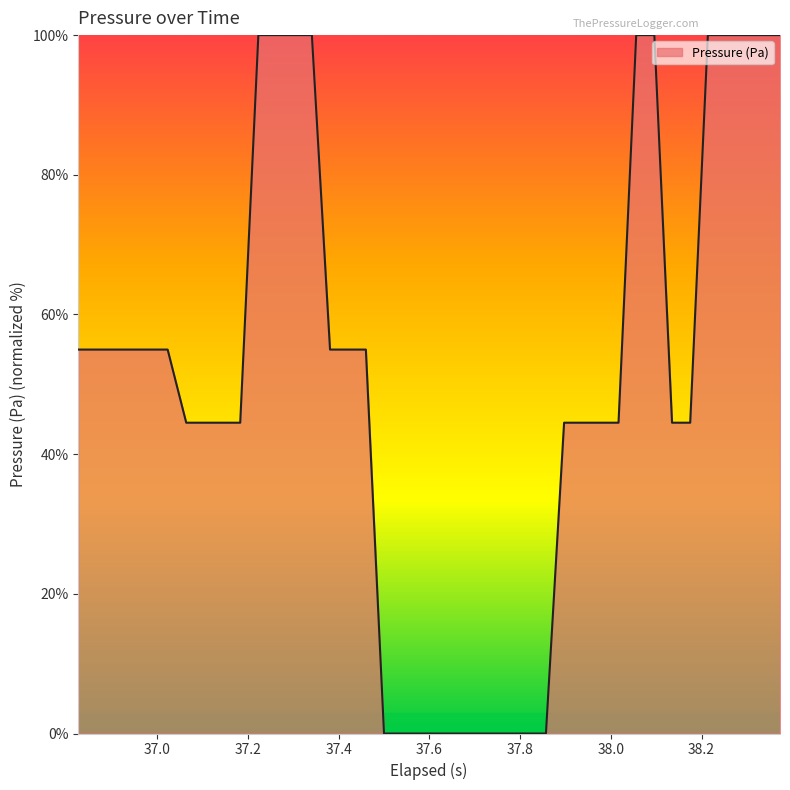

What is the maximum value shown in the chart?

100.0